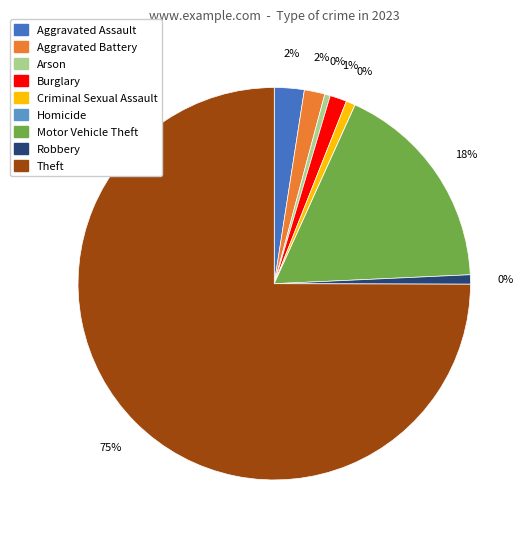

What is the change in value from Burglary to Criminal Sexual Assault?

-4